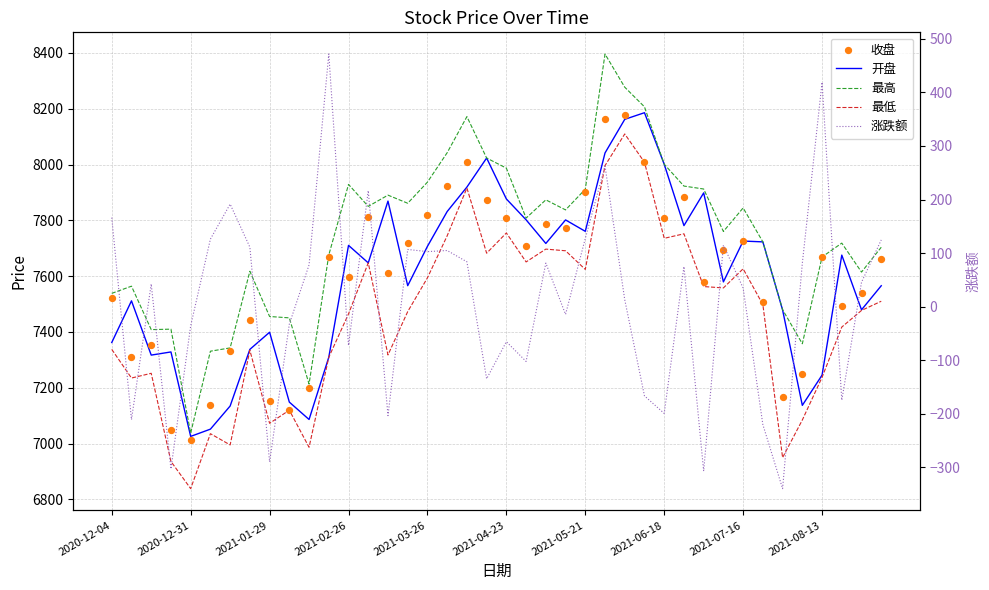

At which category is the sum across all series the highest?

25